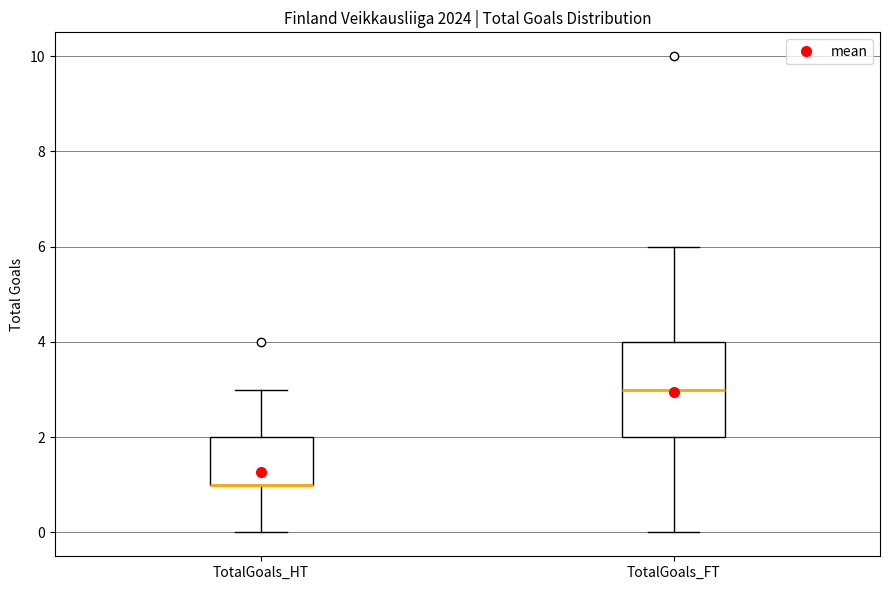

Reading left to right, transcribe this box plot: for each box, give where its median line is, the range the box spans, and where its two whiskers end, as read against the y-axis. The values are not printed on the chart, so give them approximately, as read against the axis.

TotalGoals_HT: median 1 (drawn on the box's lower edge), box 1 to 2, whiskers 0 to 3
TotalGoals_FT: median 3, box 2 to 4, whiskers 0 to 6